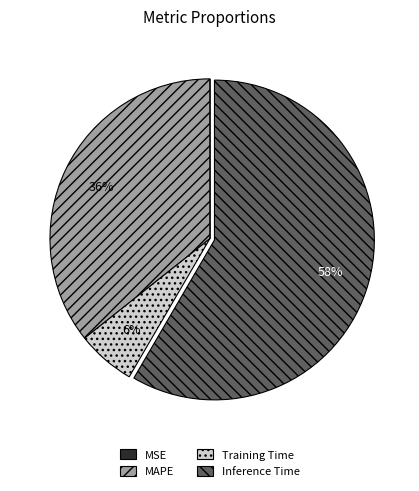

Which category has the biggest portion of the pie?

Inference Time